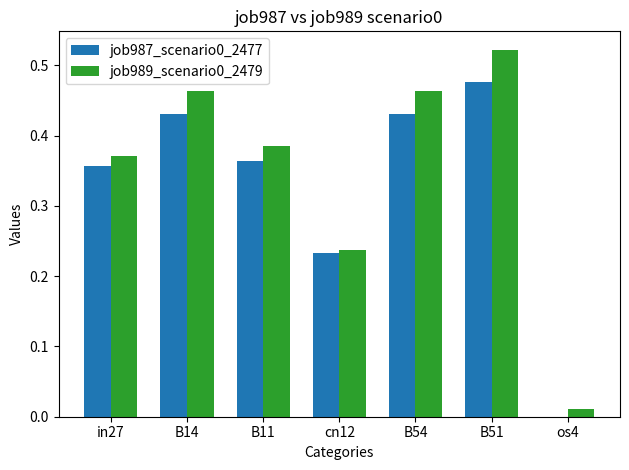

Does the chart contain stacked bars?

No